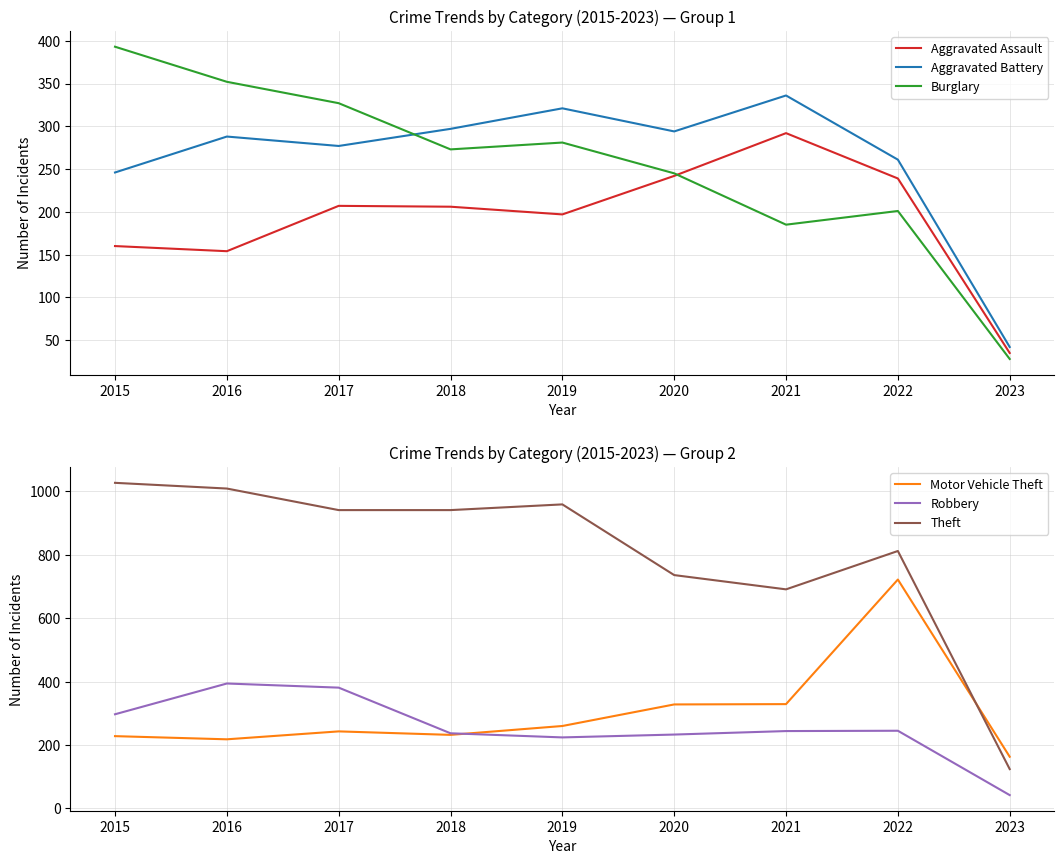

How many intersections are there between Aggravated Assault and Robbery?

2